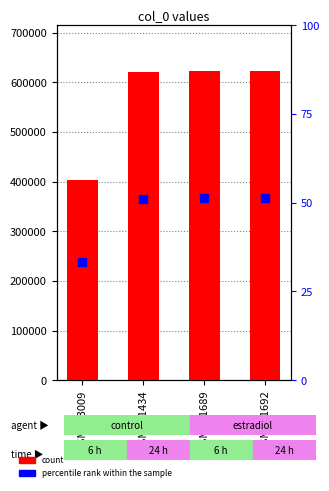

Which series has the widest spread of Y values?

count